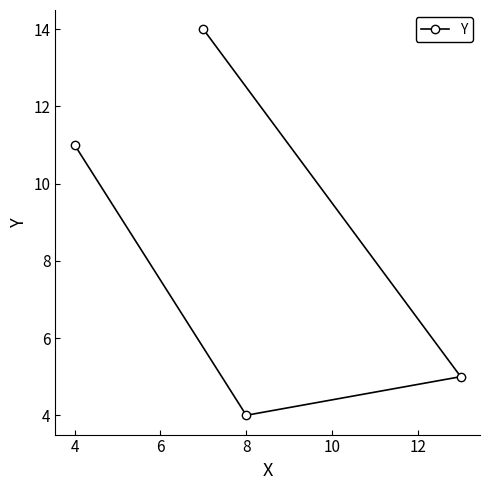

What is the difference between the maximum and second lowest values?

9